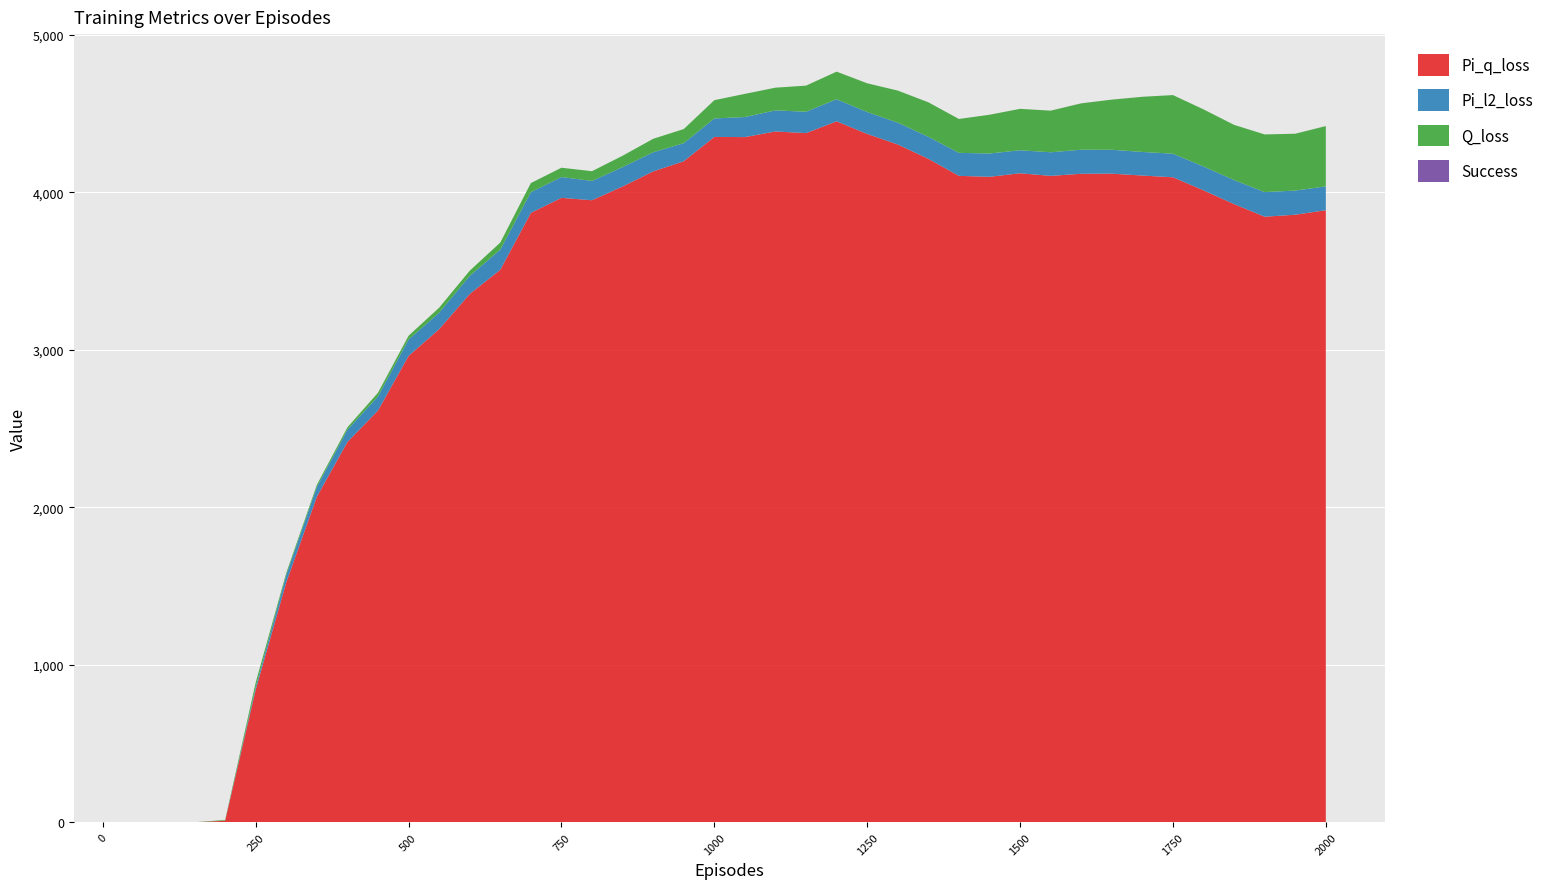

Reading left to right, what are all the values shown in this chart?

Pi_q_loss: 50=0.0	100=0.0	150=0.0	200=9.5	250=841.1	300=1523.6	350=2066.9	400=2414.3	450=2614.4	500=2961.2	550=3130.9	600=3354.2	650=3508.1	700=3869.4	750=3964.6	800=3949.5	850=4036.8	900=4132.7	950=4196.9	1000=4351.5	1050=4350.3	1100=4386.1	1150=4375.6	1200=4450.6	1250=4370.4	1300=4303.5	1350=4212.5	1400=4104.3	1450=4098.3	1500=4120.7	1550=4104.1	1600=4117.5	1650=4118.3	1700=4106.3	1750=4095.2	1800=4012.4	1850=3924.9	1900=3844.9	1950=3857.5	2000=3886.0
Pi_l2_loss: 50=0.0	100=0.0	150=0.0	200=0.3	250=17.6	300=46.9	350=62.6	400=77.8	450=89.1	500=104.1	550=105.0	600=115.4	650=127.8	700=131.3	750=131.9	800=122.6	850=123.1	900=121.3	950=114.8	1000=117.2	1050=127.5	1100=133.8	1150=135.9	1200=140.2	1250=139.1	1300=138.6	1350=139.9	1400=146.0	1450=148.0	1500=146.1	1550=149.9	1600=152.6	1650=151.7	1700=149.8	1750=149.7	1800=151.5	1850=152.7	1900=156.3	1950=153.3	2000=151.6
Q_loss: 50=0.0	100=0.0	150=0.0	200=4.7	250=29.1	300=12.6	350=13.0	400=15.4	450=23.8	500=23.7	550=31.2	600=32.4	650=45.1	700=57.8	750=59.3	800=61.8	850=72.0	900=85.5	950=89.6	1000=116.0	1050=147.1	1100=144.3	1150=165.7	1200=175.2	1250=182.5	1300=203.5	1350=218.9	1400=215.1	1450=245.9	1500=262.8	1550=264.2	1600=294.3	1650=318.2	1700=350.1	1750=372.3	1800=362.5	1850=350.3	1900=366.0	1950=360.8	2000=382.6
Success: 50=0.0	100=0.0	150=0.0	200=0.0	250=0.1	300=0.1	350=0.0	400=0.0	450=0.0	500=0.0	550=0.0	600=0.0	650=0.0	700=0.1	750=0.0	800=0.0	850=0.1	900=0.0	950=0.1	1000=0.1	1050=0.1	1100=0.1	1150=0.1	1200=0.1	1250=0.1	1300=0.1	1350=0.1	1400=0.1	1450=0.1	1500=0.2	1550=0.1	1600=0.3	1650=0.2	1700=0.2	1750=0.1	1800=0.1	1850=0.2	1900=0.1	1950=0.2	2000=0.2